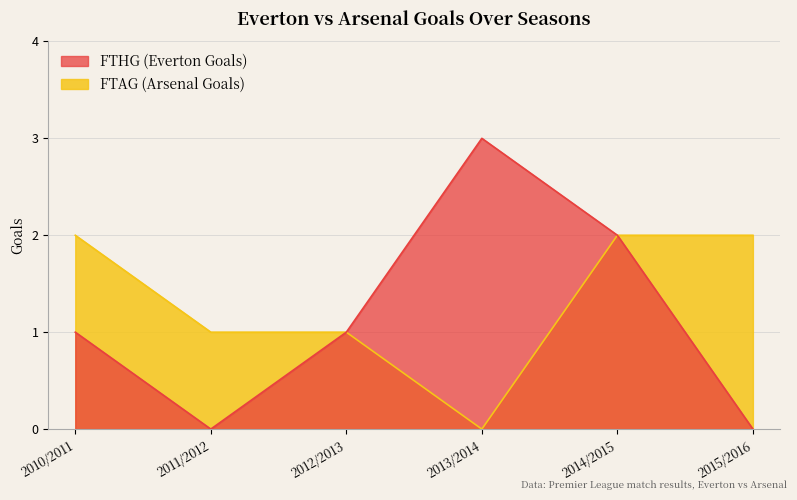

What is the sum of the FTHG values at 2014/2015 and 2011/2012?

2